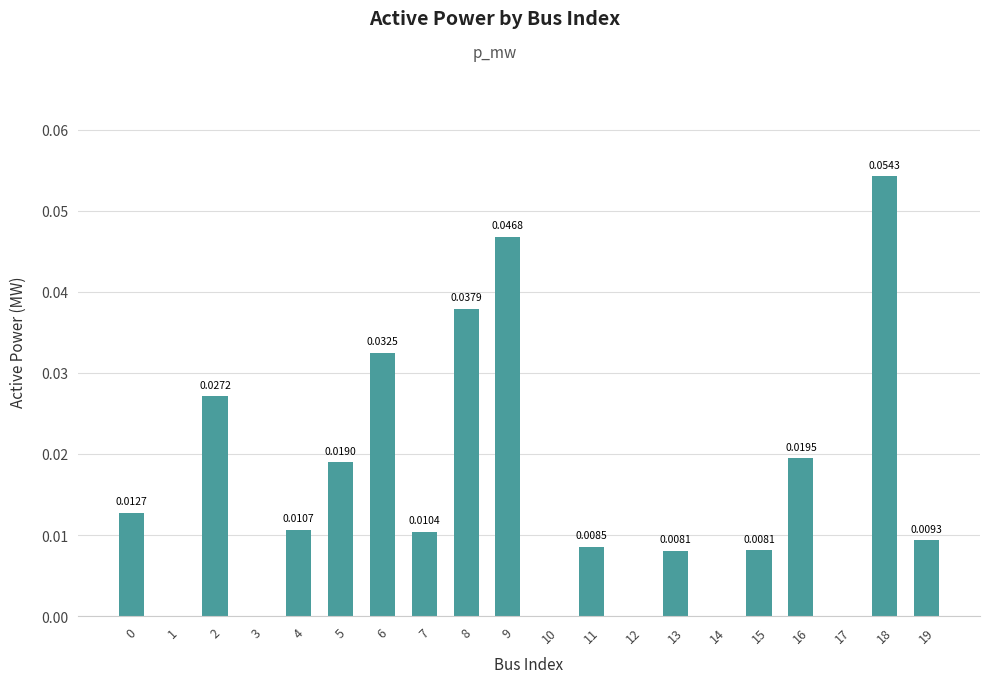

What is the sum of all values?

0.3